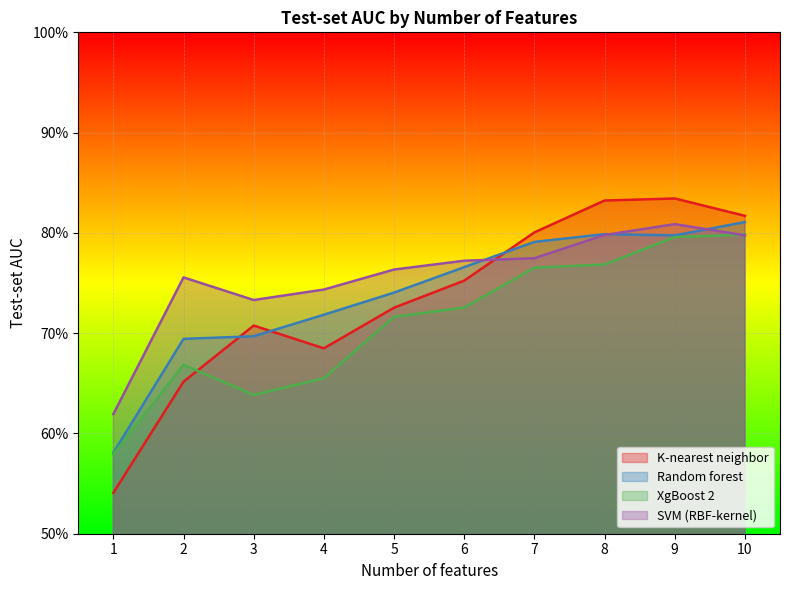

Which series has the largest total across all categories?

SVM (RBF-kernel)